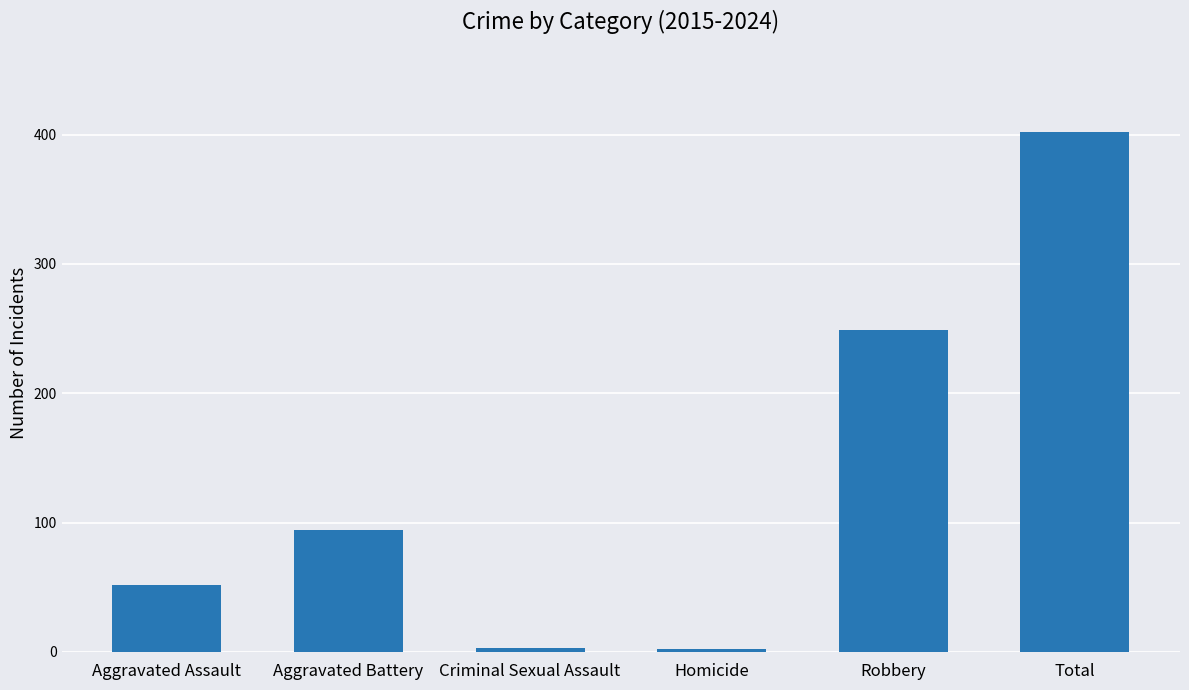

Between Aggravated Assault and Aggravated Battery, which is larger?

Aggravated Battery